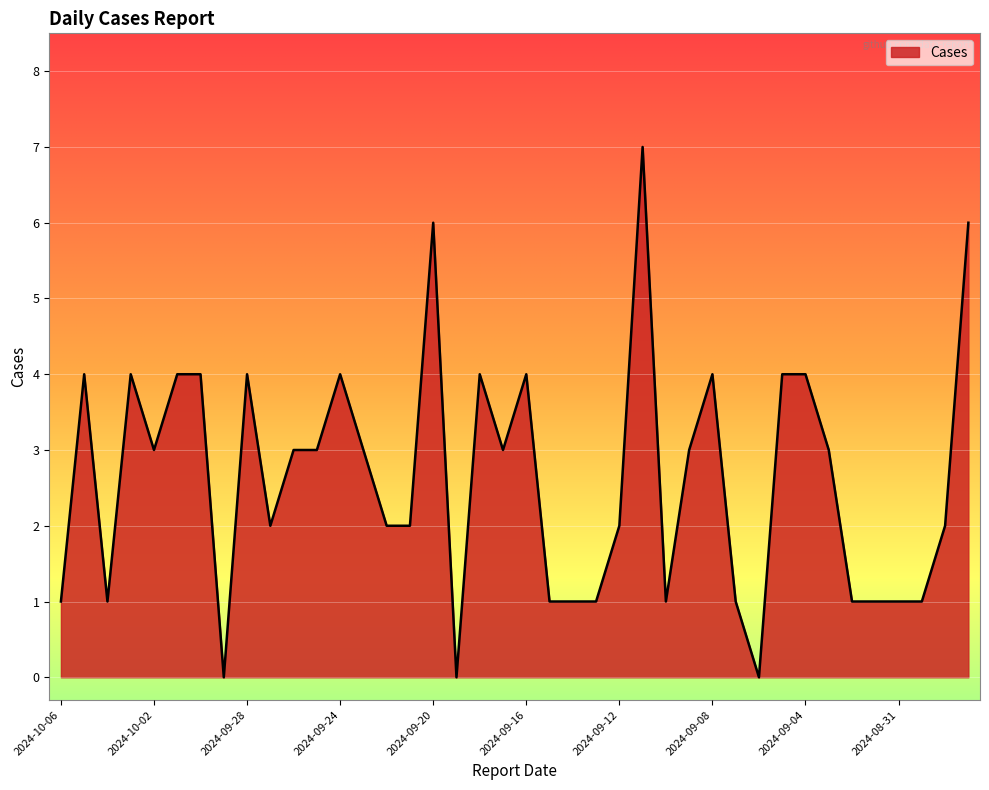

What is the maximum value shown in the chart?

7